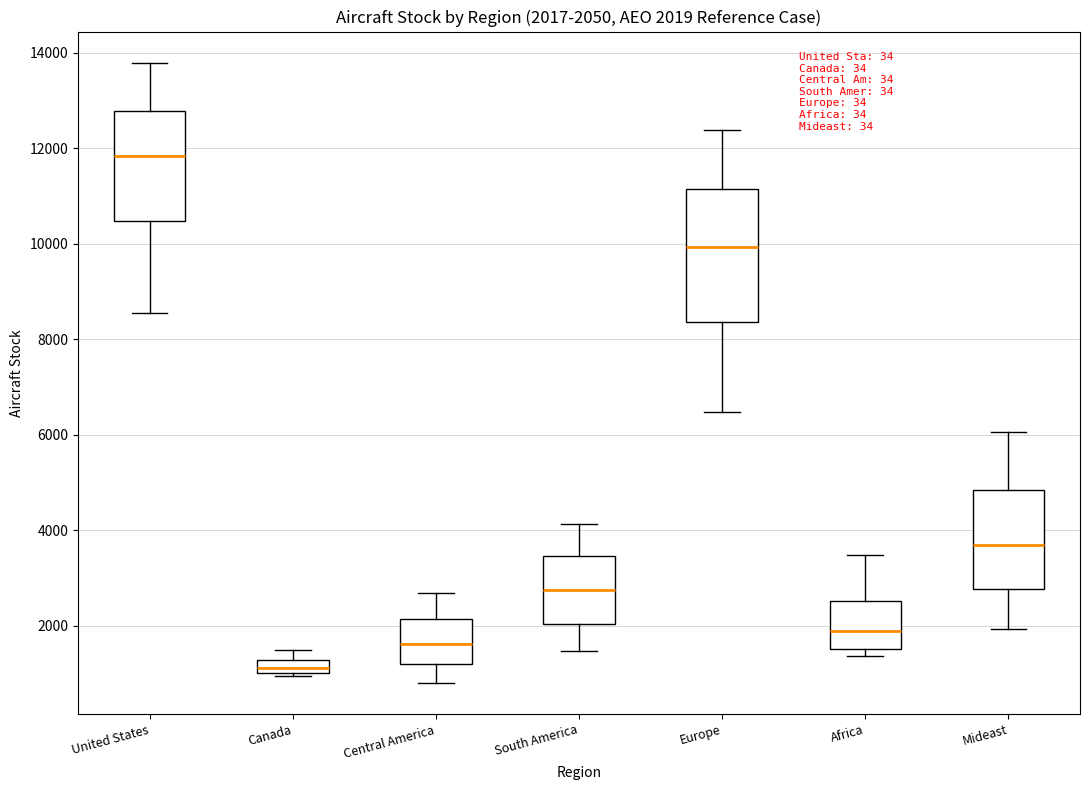

Which box's median line is the lowest?

Canada